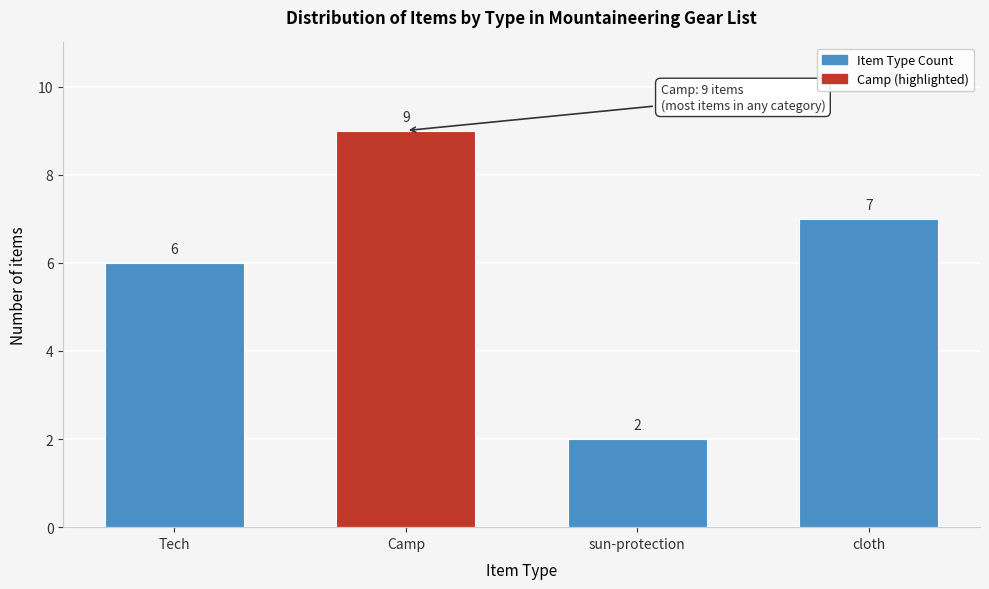

Reading right to left, what are all the values shown in this chart?

cloth=7	sun-protection=2	Camp=9	Tech=6